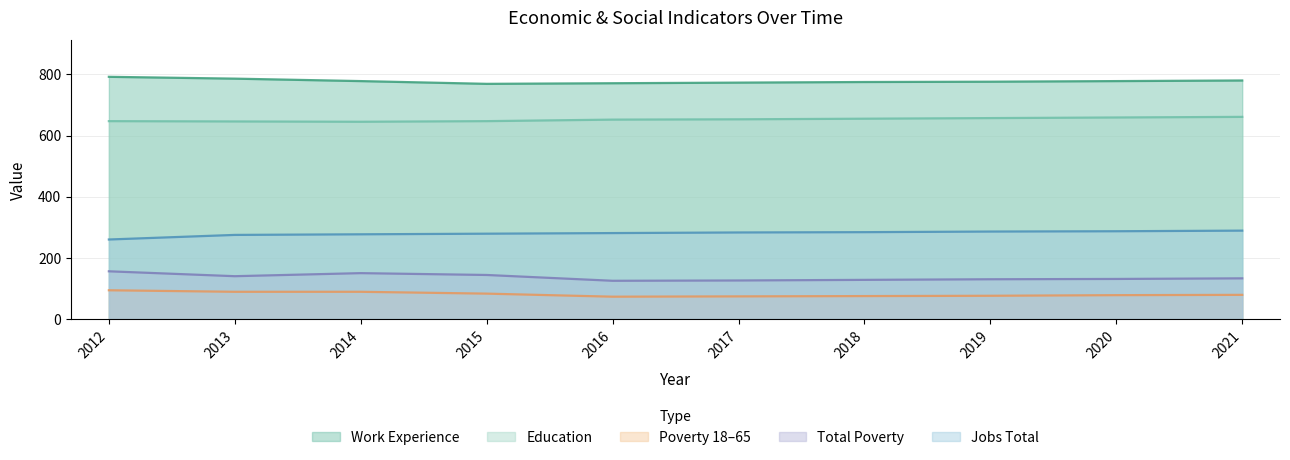

Rank the series at 2016 from lowest to highest value.

Poverty 18–65, Total Poverty, Jobs Total, Education, Work Experience